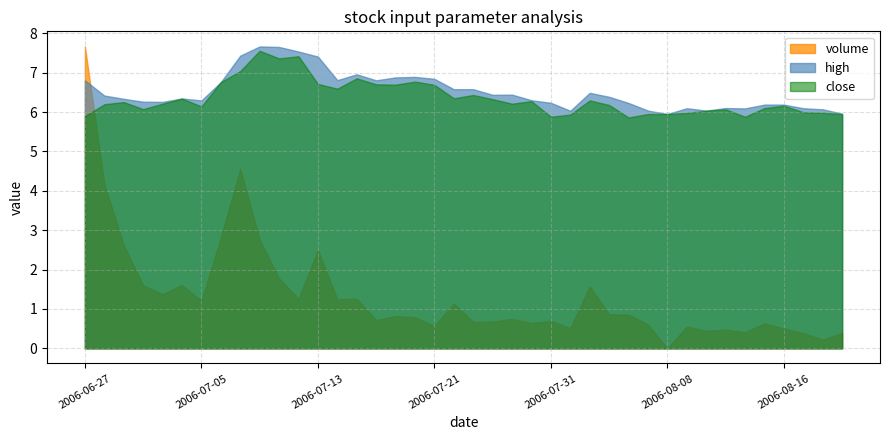

At which category does close reach its first local peak?

2006-06-29